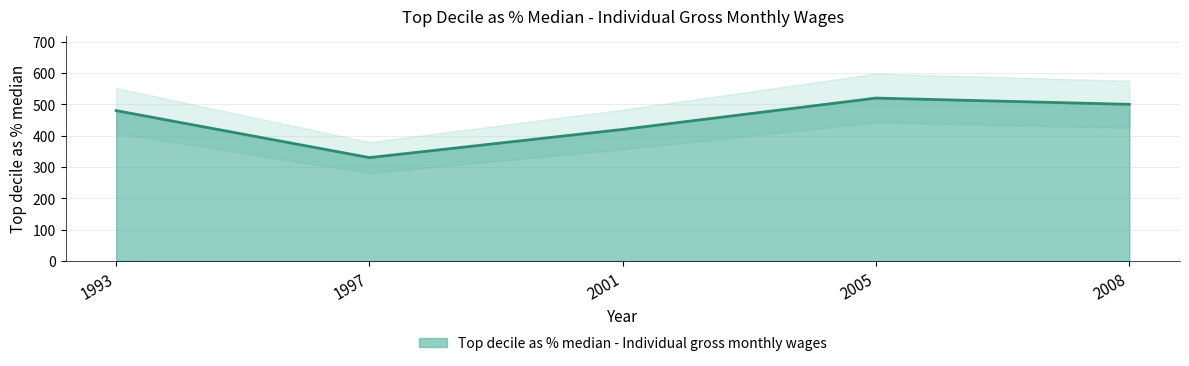

Rank the categories by value from lowest to highest.

1997, 2001, 1993, 2008, 2005